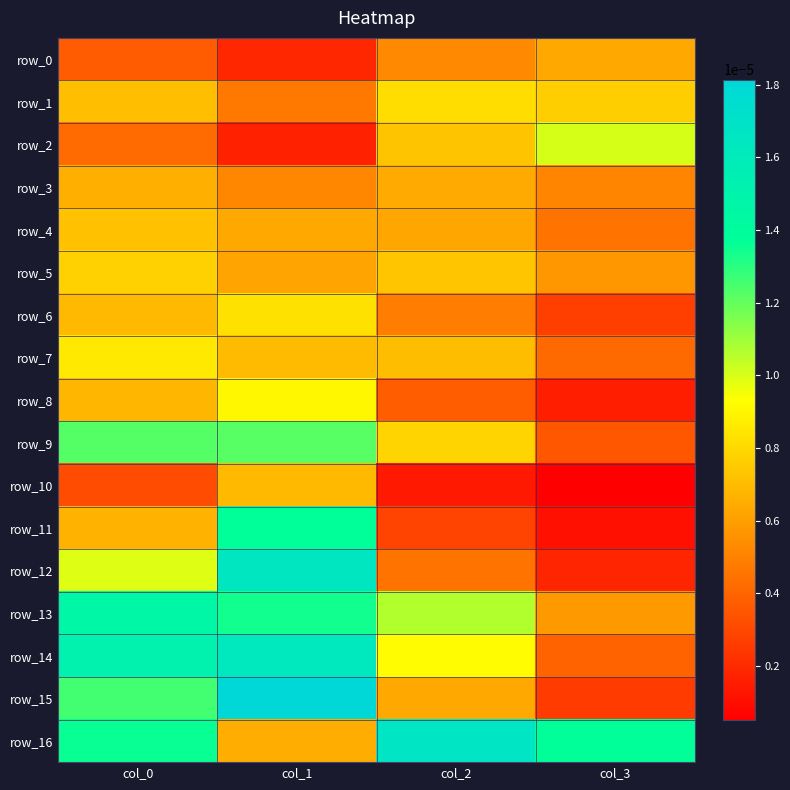

List the labels in order of row_11 value, largest first.

col_1, col_0, col_2, col_3